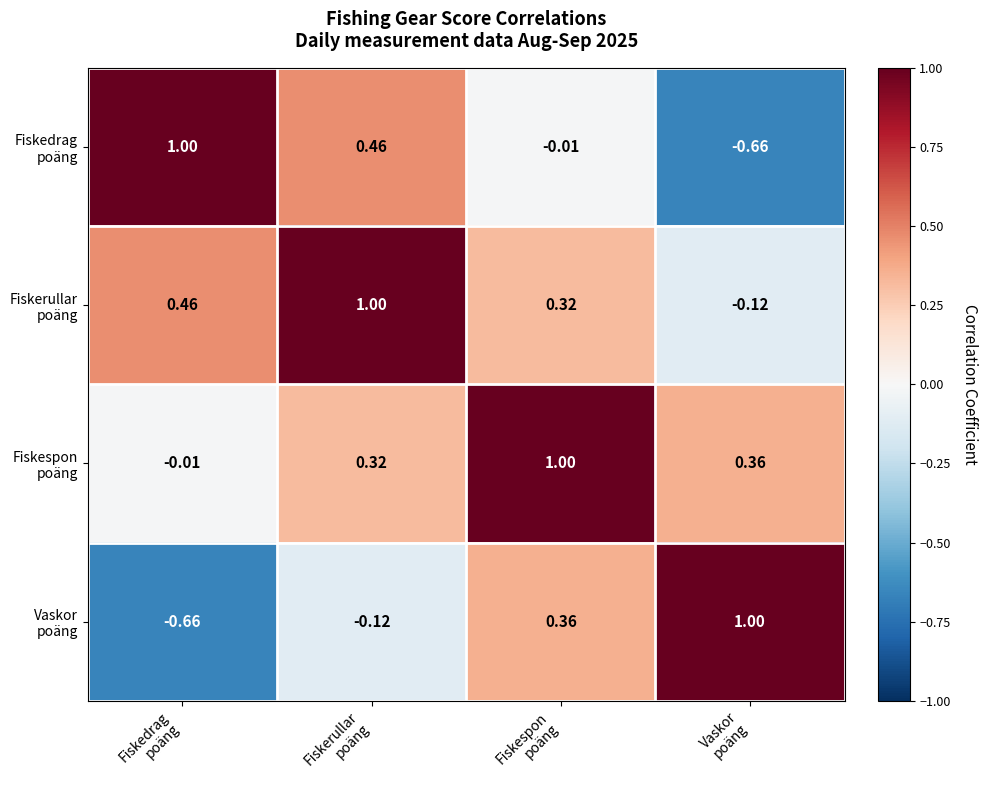

How many categories are shown in the chart?

4